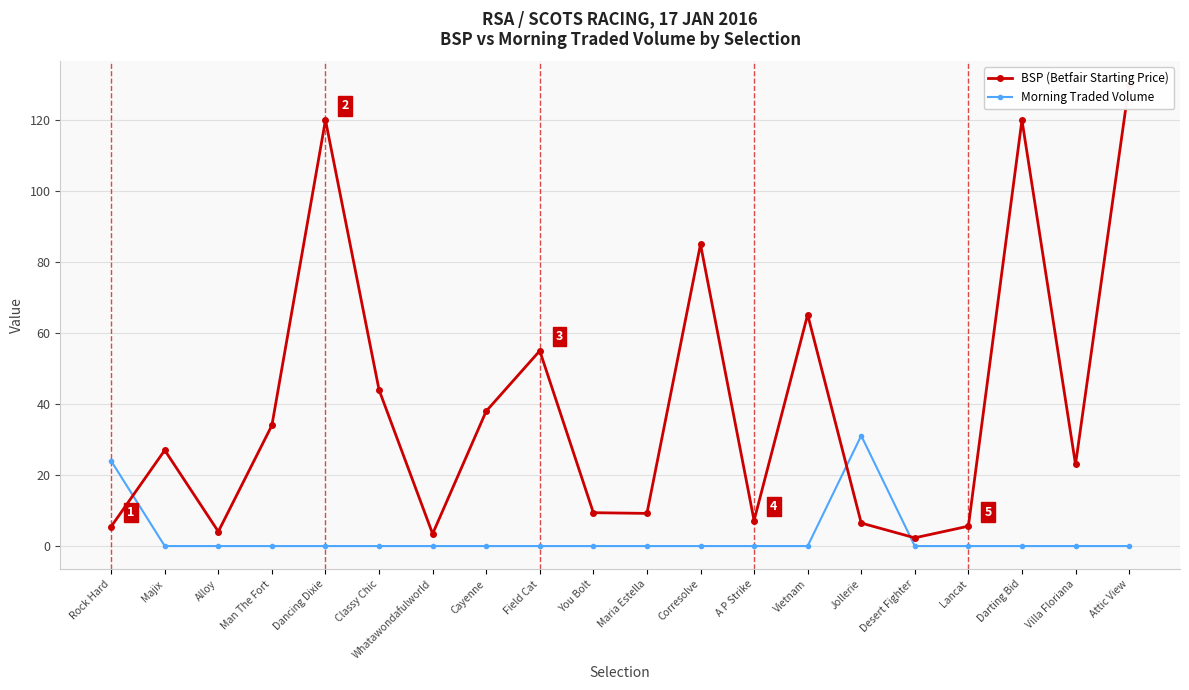

List the series in order of their overall mean, lowest first.

Morning Traded Volume, BSP (Betfair Starting Price)